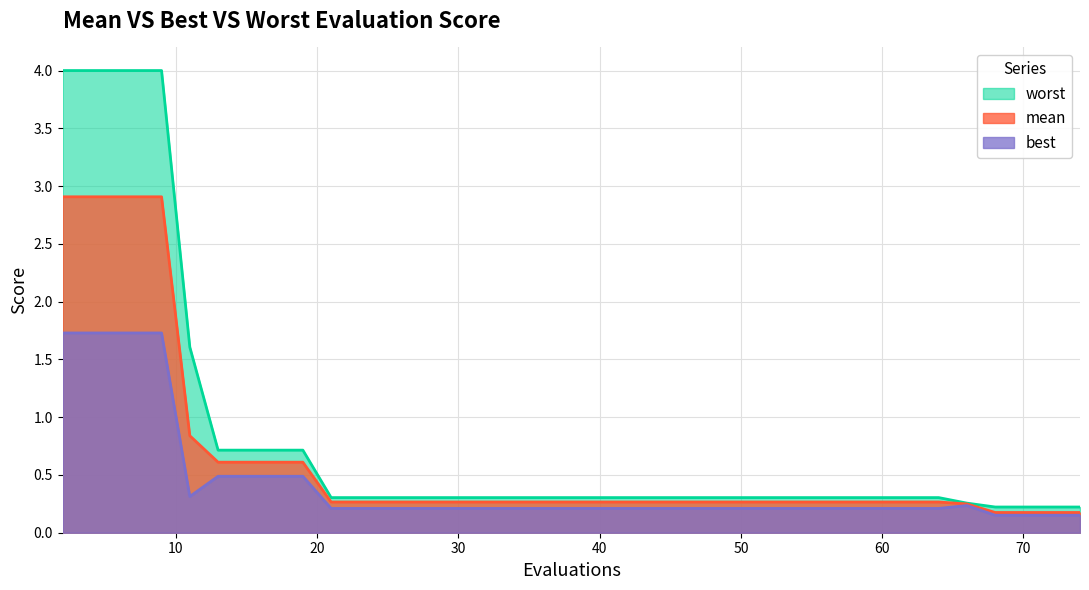

Which series has the largest total across all categories?

worst